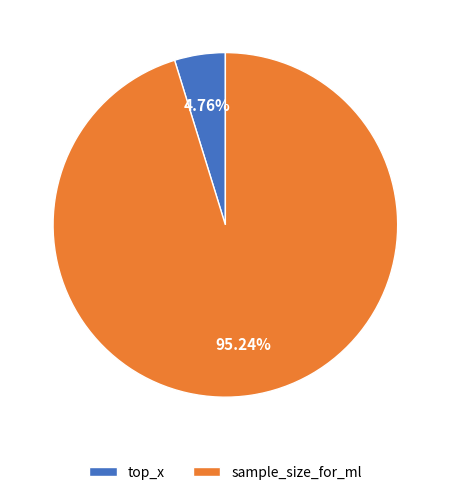

How many slices are in this pie chart?

2